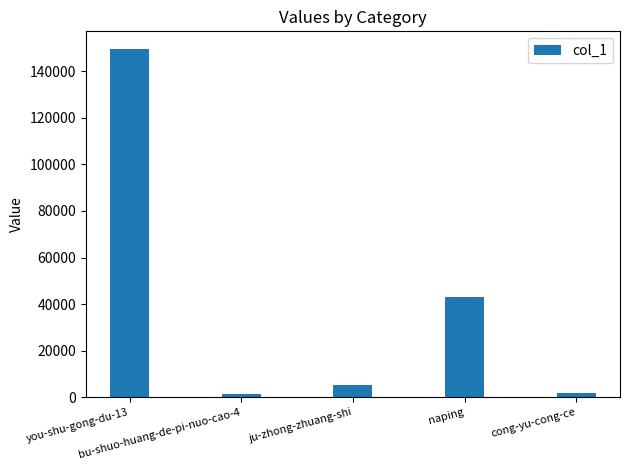

How many data points are less than 5258?

2